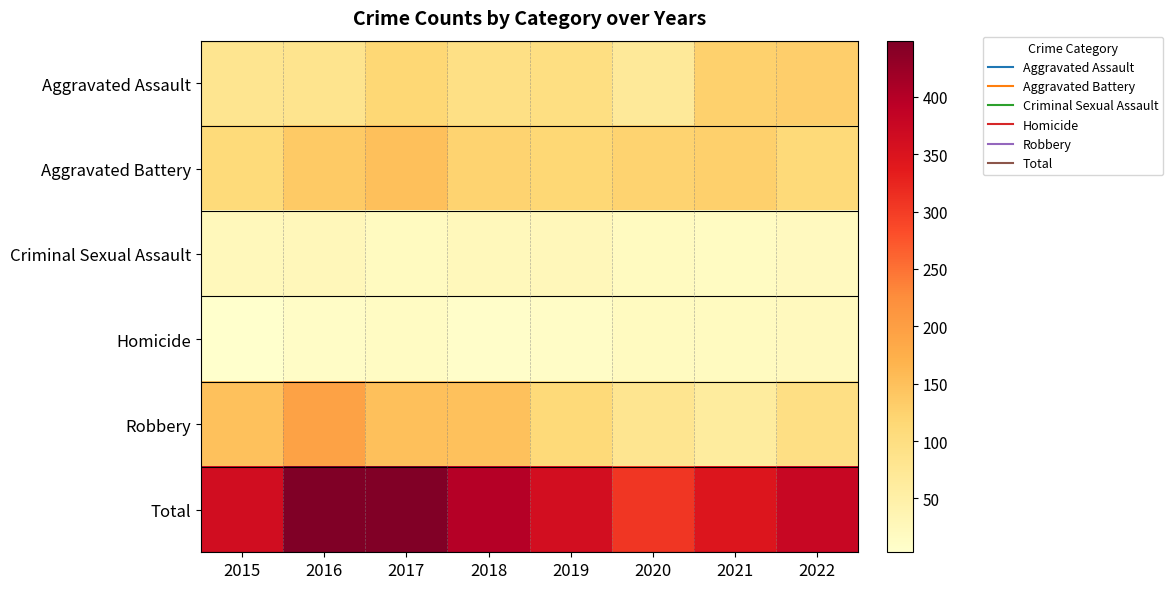

Reading left to right, list all the values displayed in this chart.

Aggravated Assault: 2015=81	2016=82	2017=115	2018=94	2019=98	2020=68	2021=125	2022=129
Aggravated Battery: 2015=109	2016=137	2017=150	2018=123	2019=116	2020=123	2021=127	2022=111
Criminal Sexual Assault: 2015=24	2016=26	2017=18	2018=25	2019=27	2020=17	2021=16	2022=19
Homicide: 2015=3	2016=11	2017=14	2018=8	2019=10	2020=18	2021=17	2022=21
Robbery: 2015=148	2016=193	2017=150	2018=149	2019=110	2020=81	2021=62	2022=97
Total: 2015=365	2016=449	2017=447	2018=399	2019=361	2020=307	2021=347	2022=377